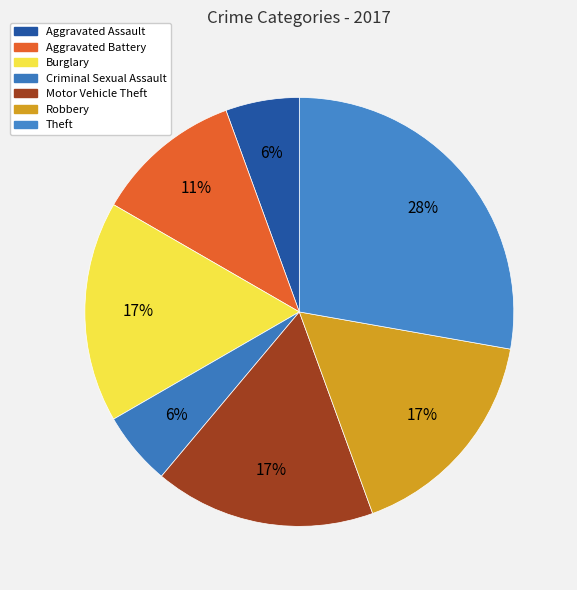

How many segments does this pie chart have?

7